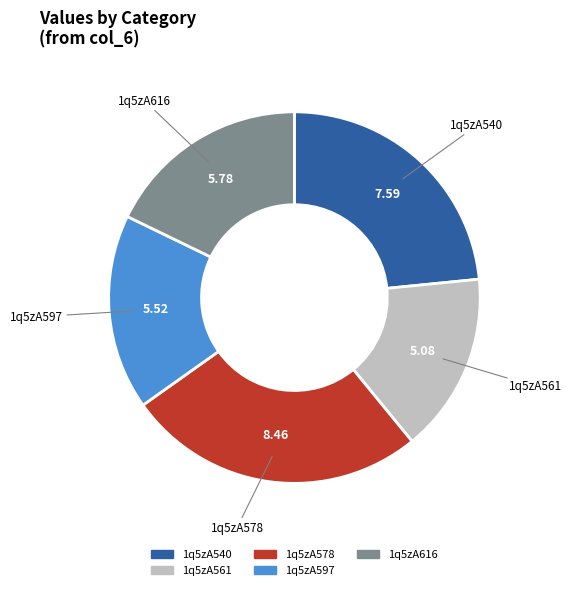

Which has a higher value, 1q5zA578 or 1q5zA540?

1q5zA578